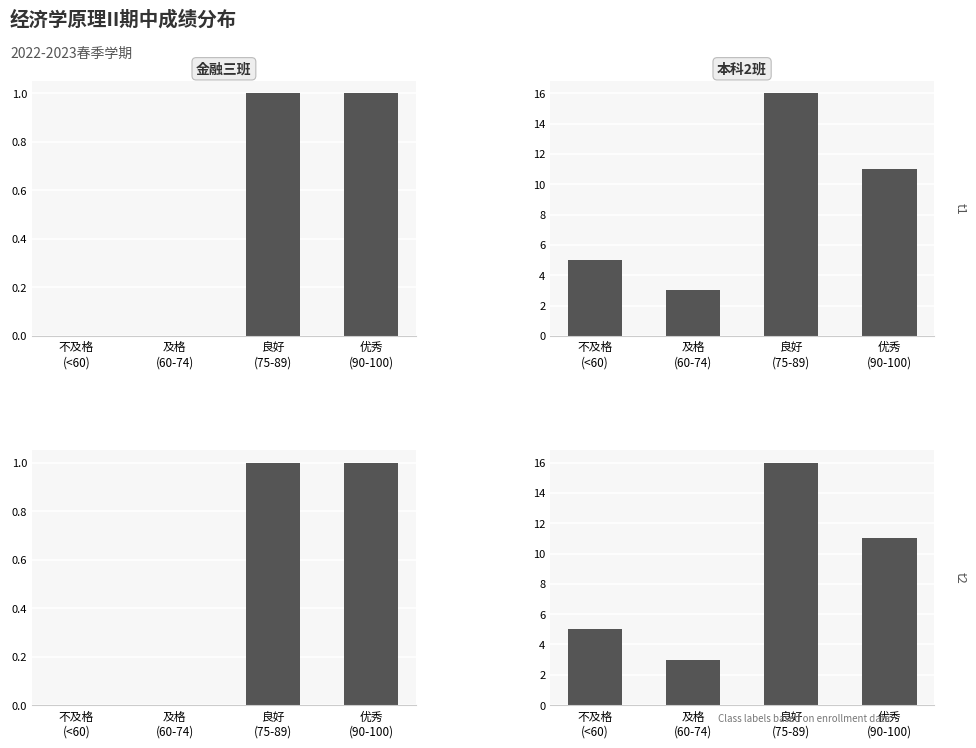

What is the difference between the highest and lowest values at 不及格
(<60)?

5